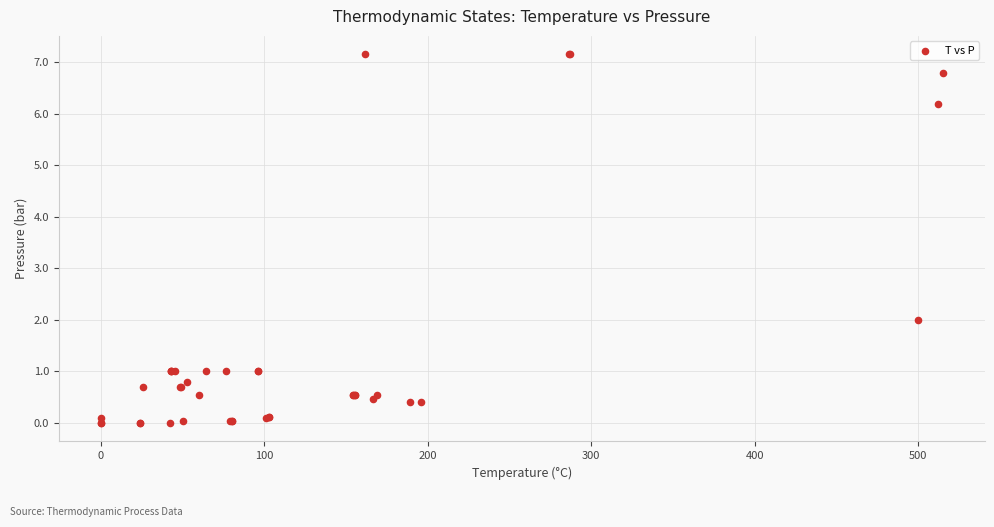

What Y value in the scatter plot is closest to 3?

2.0